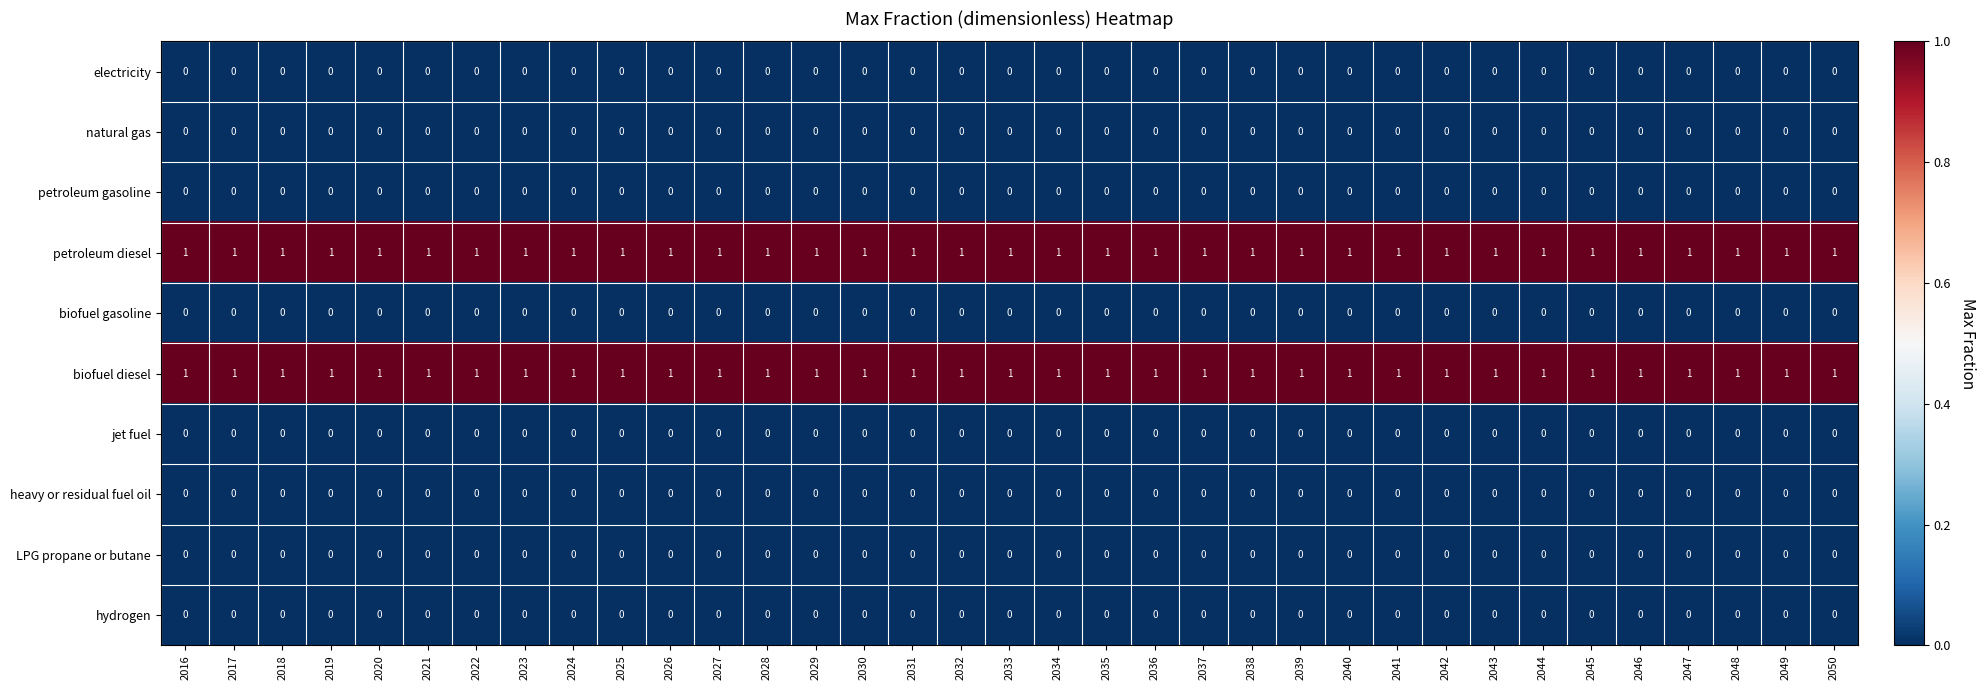

What is the difference between the highest and lowest values at 2044?

1